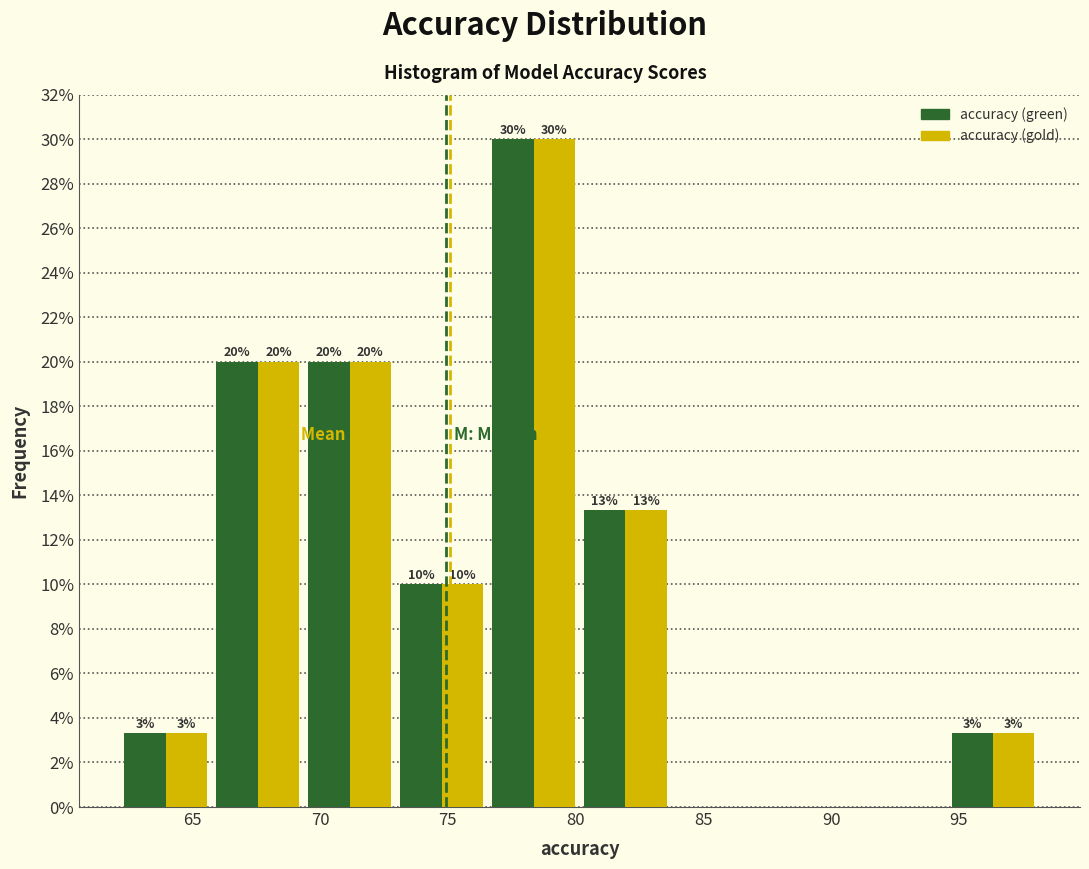

In the accuracy (green) series, which range on the x-axis has the tallest bar?

76.5 to 80.0